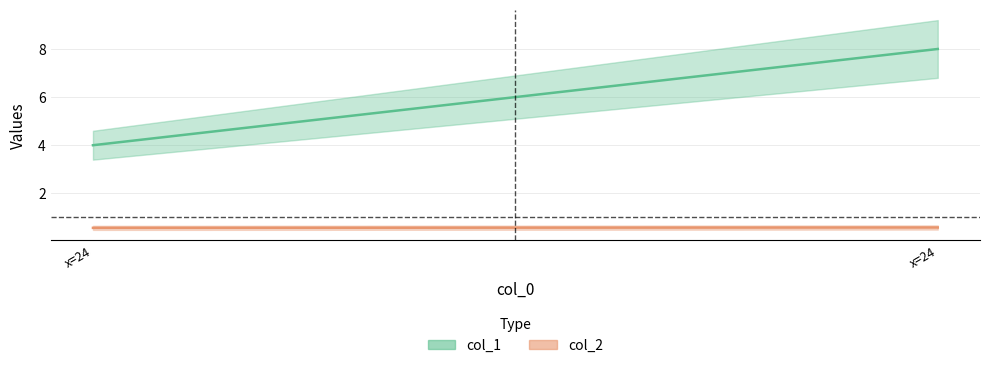

Is the value of col_2 at 24 greater than the value of col_1 at 24?

No